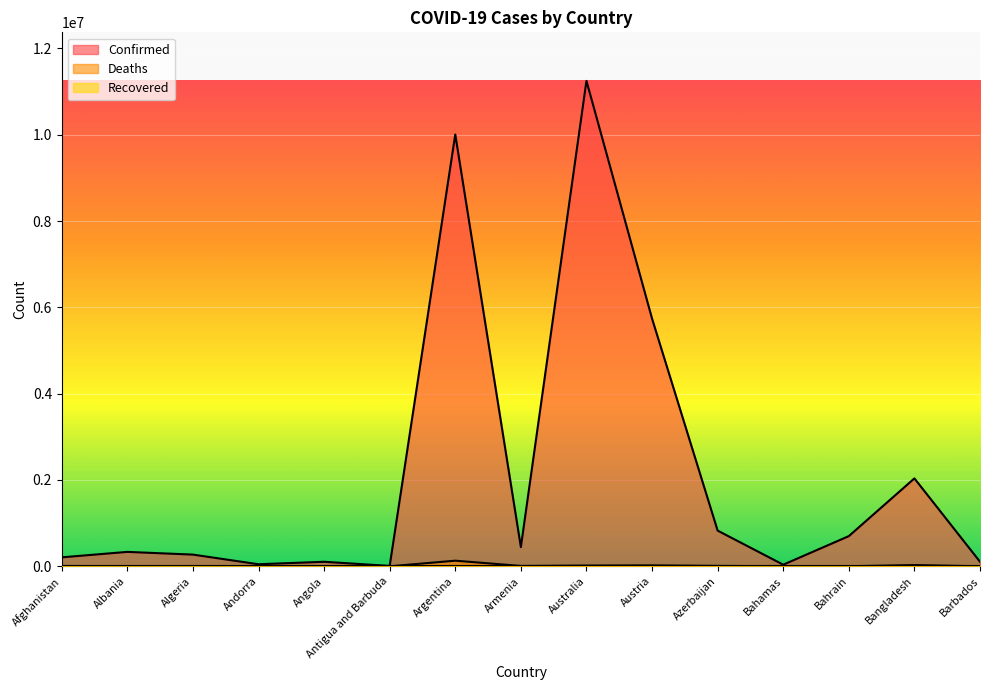

How many lines are shown in the chart?

3